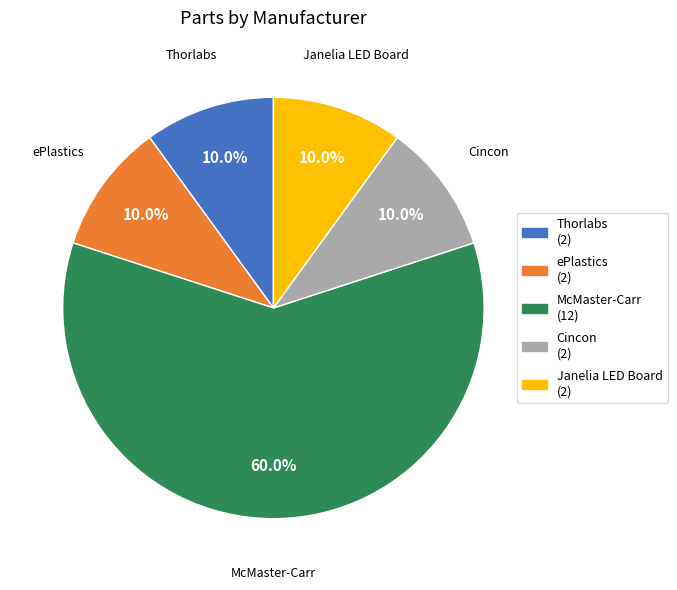

What is the ratio of the value at ePlastics to the value at Thorlabs?

1.0